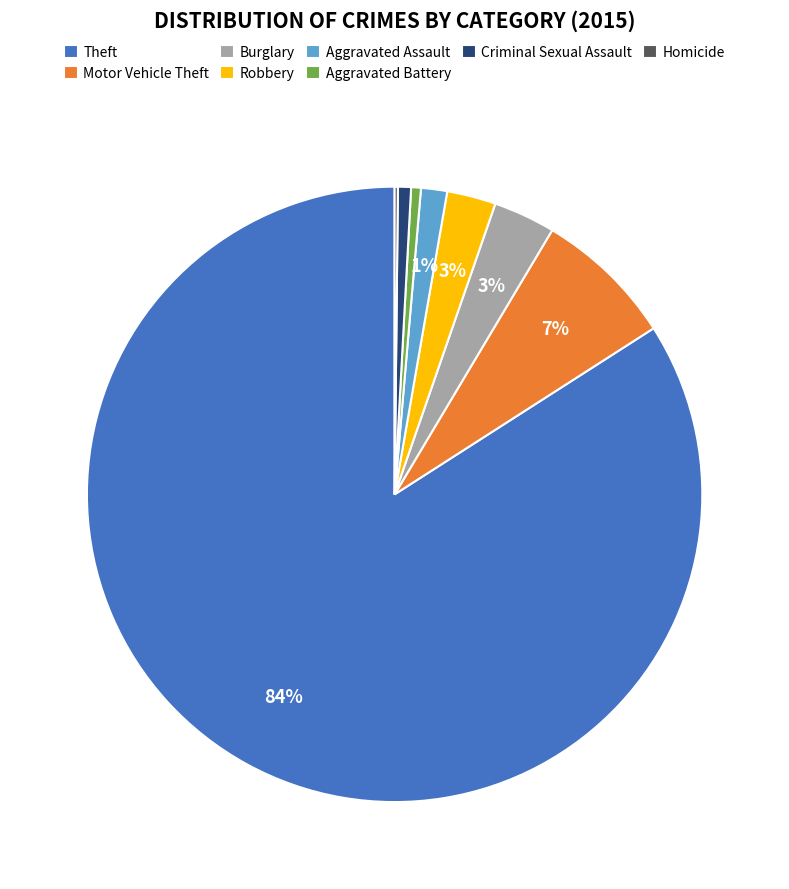

To the nearest percent, what is the difference between the largest and smallest slice percentages?

84%